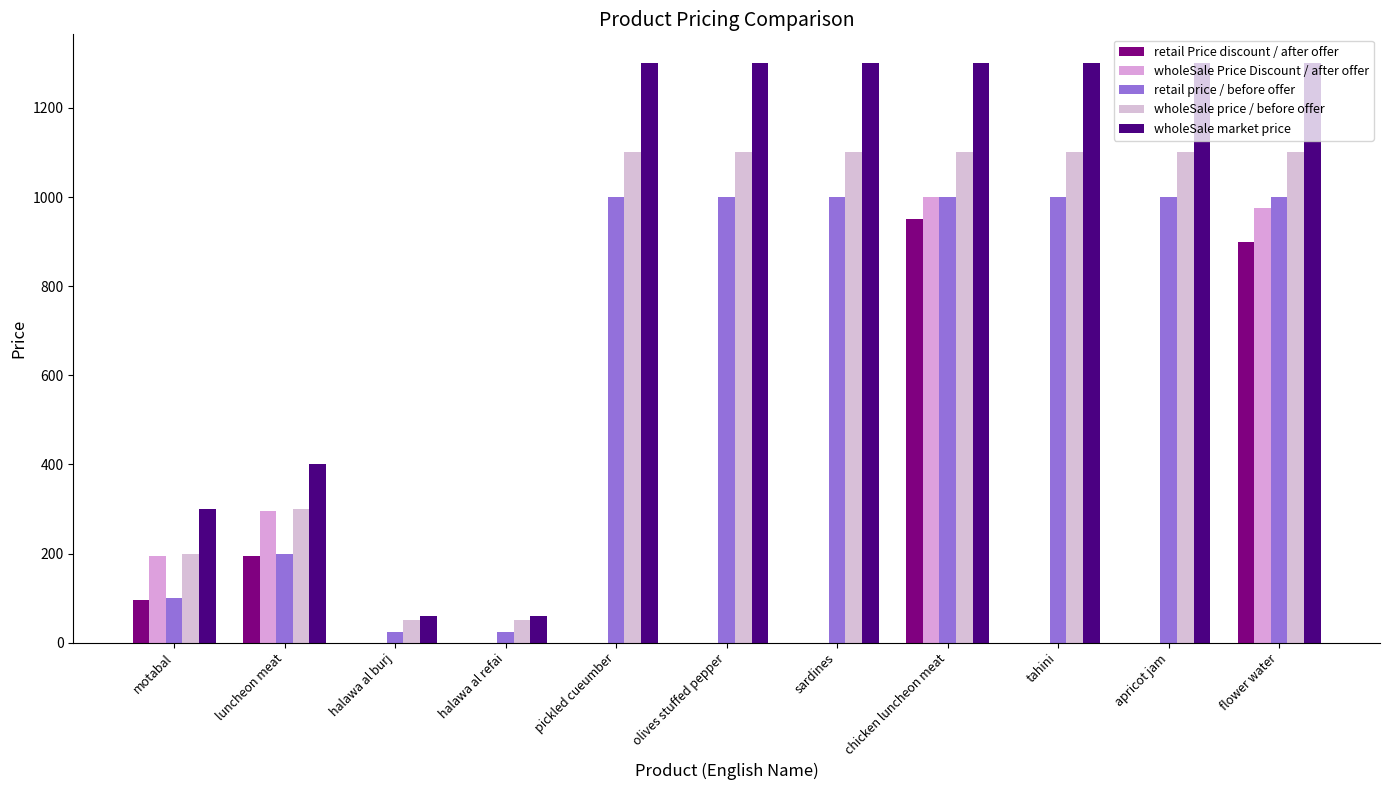

The value of wholeSale price / before offer at olives stuffed pepper is 1100. True or false?

True